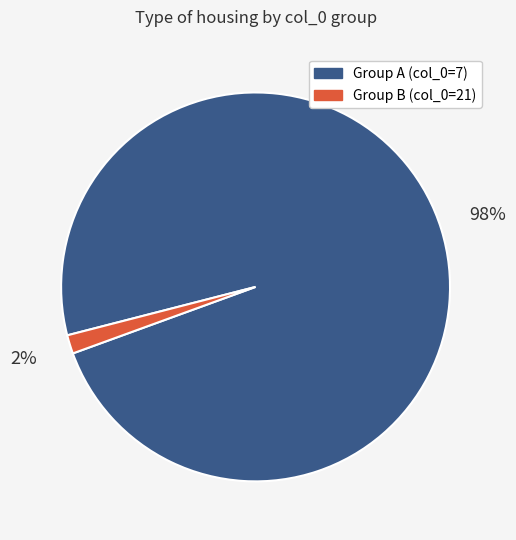

Combined, do Group A (col_0=7) and Group B (col_0=21) account for over 50%?

Yes